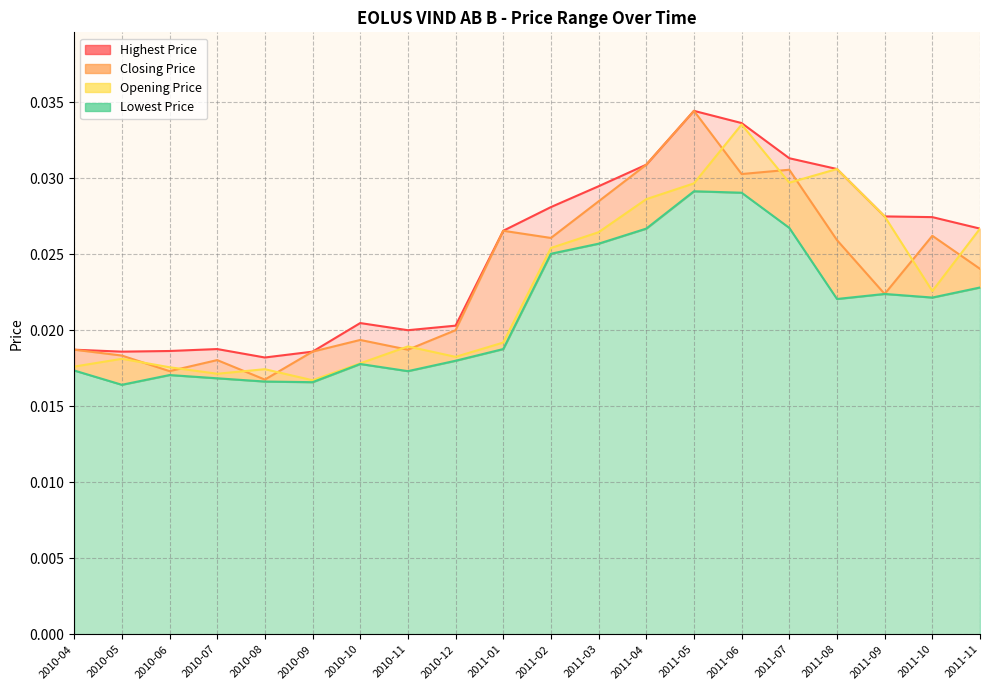

Count the Closing Price values in the range 0 to 1.

20